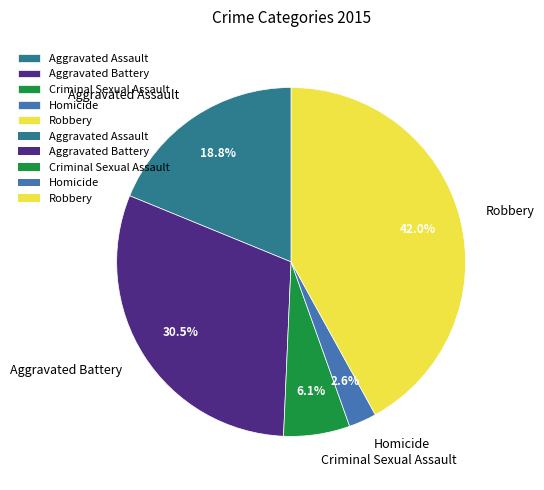

What percentage is the Homicide slice, to the nearest percent?

3%